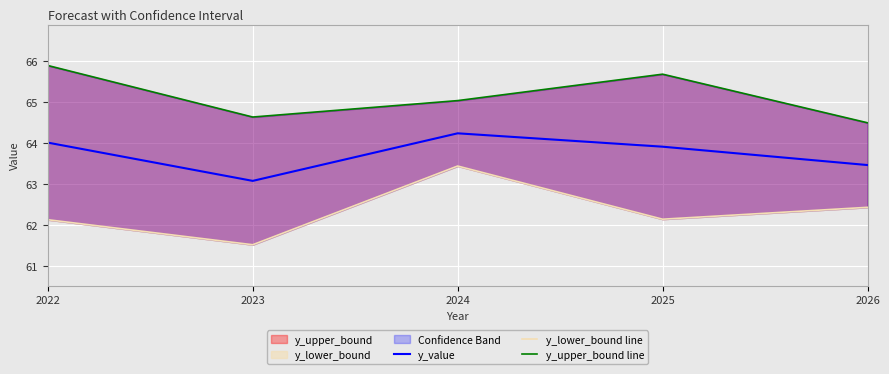

What is the value of the y_lower_bound line point at the 2nd from the left?

61.5